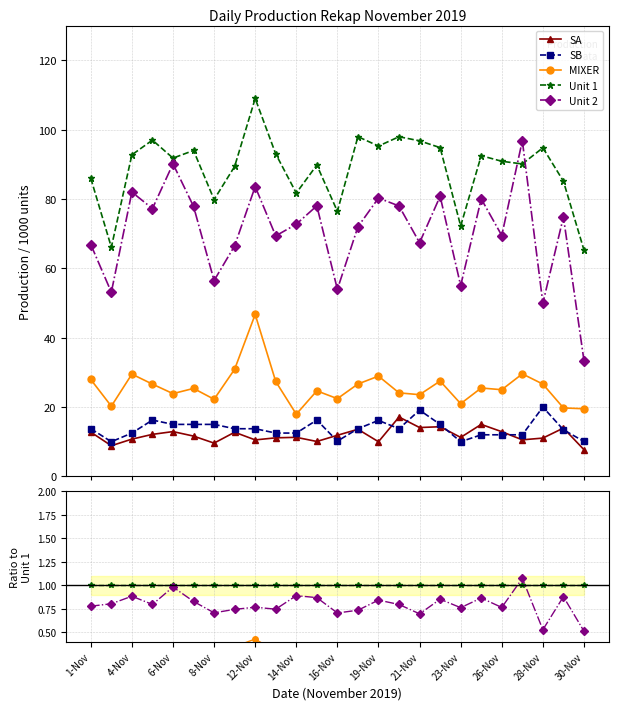

What is the total value across all series at 19?

2.4